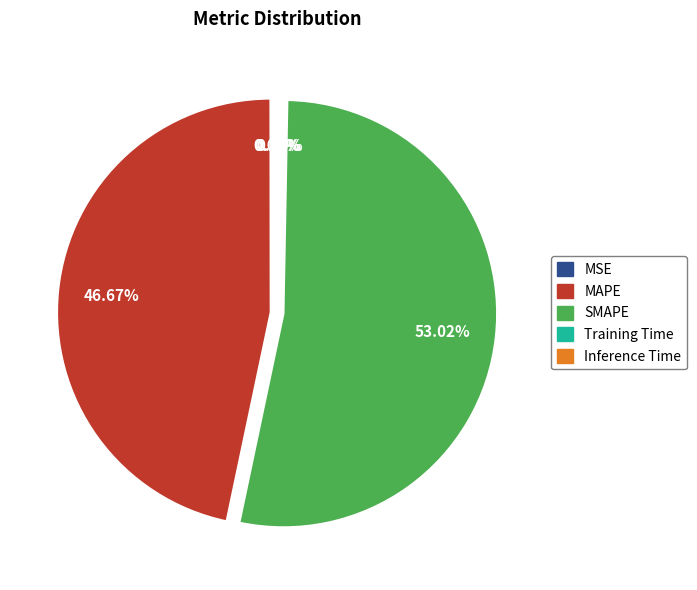

Does SMAPE represent more than half of the total?

Yes